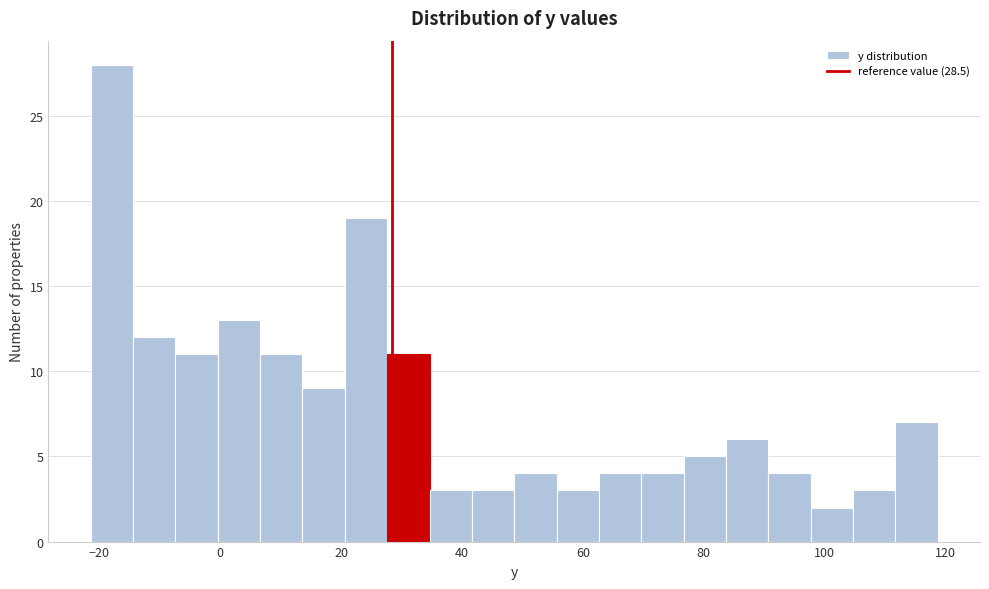

Around what value on the x-axis is the tallest bar? Give the approximate position of its centre, as read against the axis.

-18